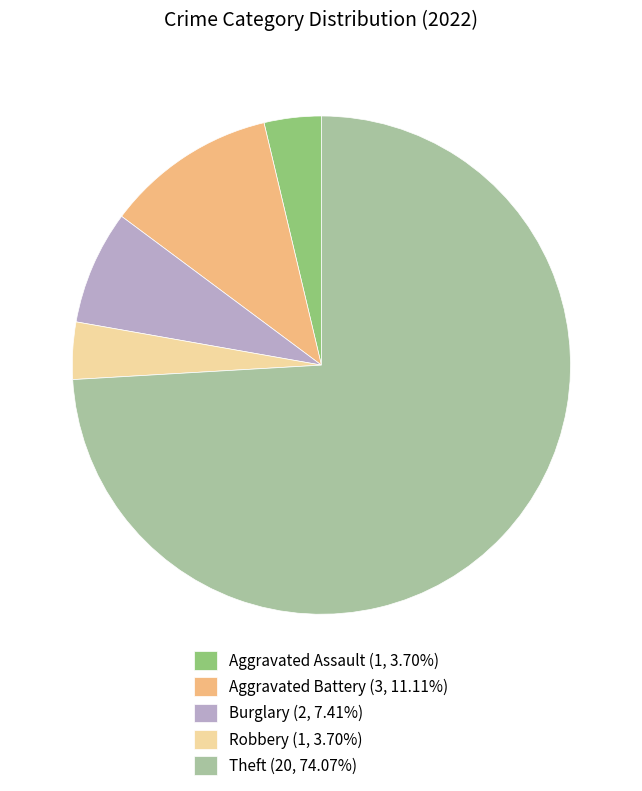

Is there any slice that represents more than half of the pie?

Yes